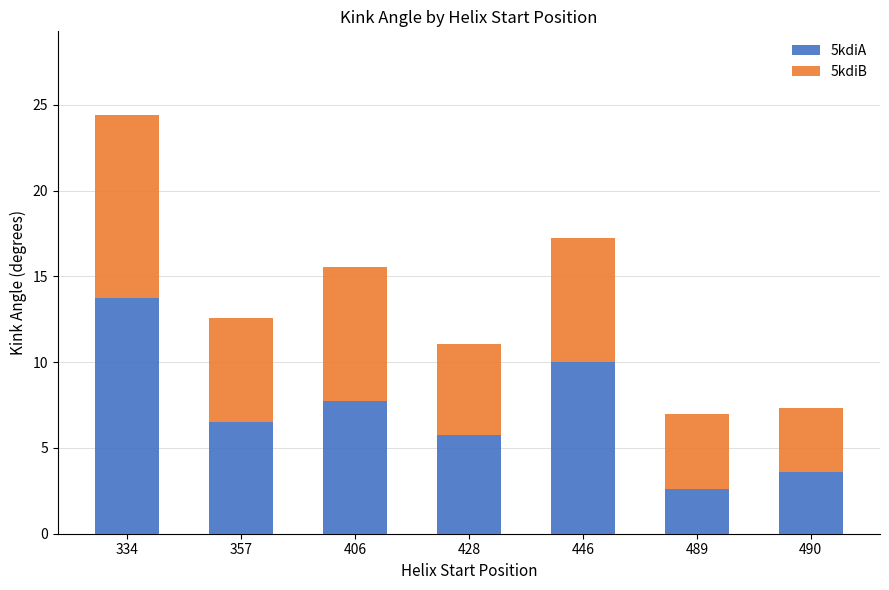

What is the lowest value of the 5kdiA series?

2.6